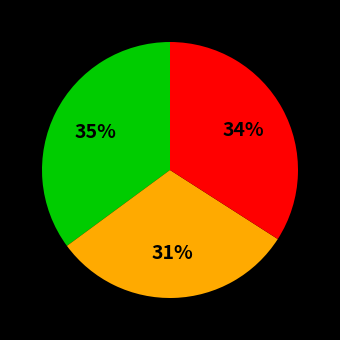

Is there a majority slice in this chart?

No